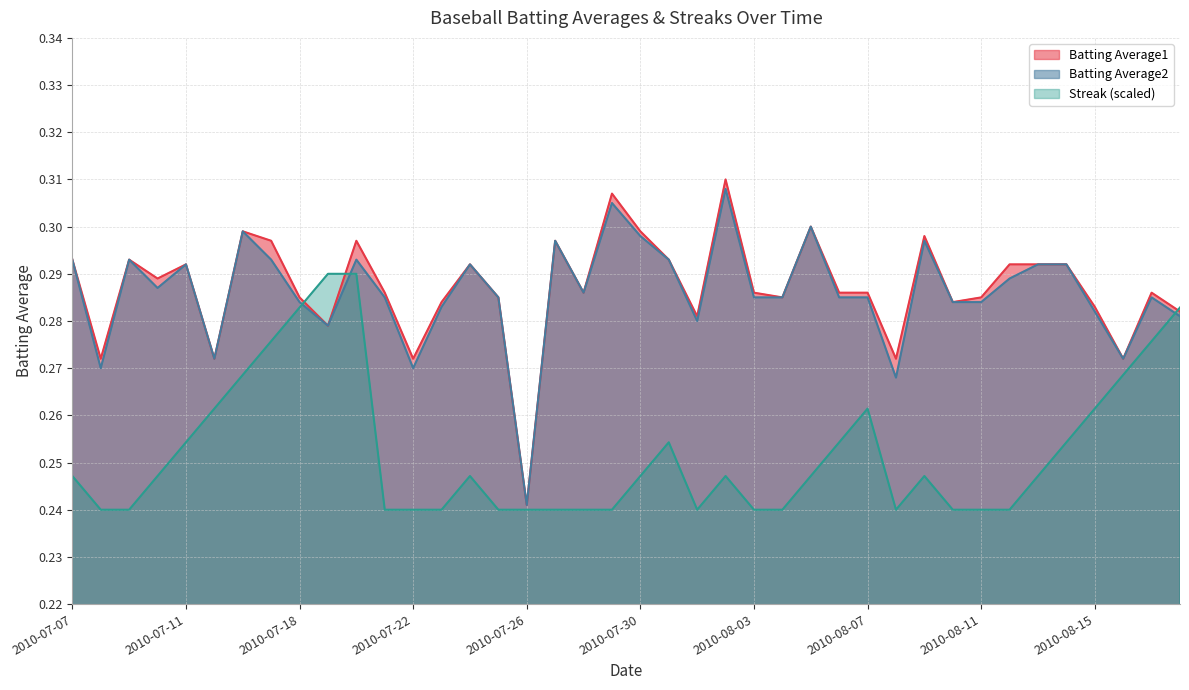

List the labels in order of Streak value, largest first.

2010-07-19, 2010-07-20, 2010-07-18, 2010-08-18, 2010-07-17, 2010-08-17, 2010-07-16, 2010-08-16, 2010-07-15, 2010-08-07, 2010-08-15, 2010-07-11, 2010-07-31, 2010-08-06, 2010-08-14, 2010-07-07, 2010-07-10, 2010-07-24, 2010-07-30, 2010-08-02, 2010-08-05, 2010-08-09, 2010-08-13, 2010-07-08, 2010-07-09, 2010-07-21, 2010-07-22, 2010-07-23, 2010-07-25, 2010-07-26, 2010-07-27, 2010-07-28, 2010-07-29, 2010-08-01, 2010-08-03, 2010-08-04, 2010-08-08, 2010-08-10, 2010-08-11, 2010-08-12